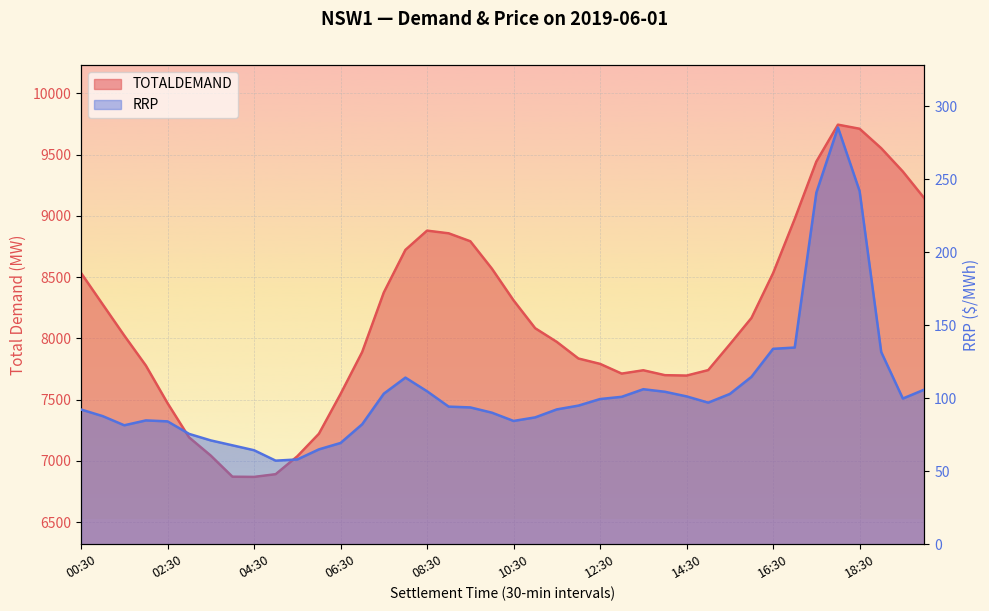

List the labels in order of RRP value, smallest first.

05:00, 05:30, 04:30, 06:00, 04:00, 06:30, 03:30, 03:00, 01:30, 07:00, 02:30, 10:30, 02:00, 11:00, 01:00, 10:00, 00:30, 11:30, 09:30, 09:00, 12:00, 15:00, 12:30, 19:30, 13:00, 14:30, 15:30, 07:30, 14:00, 08:30, 20:00, 13:30, 08:00, 16:00, 19:00, 16:30, 17:00, 17:30, 18:30, 18:00